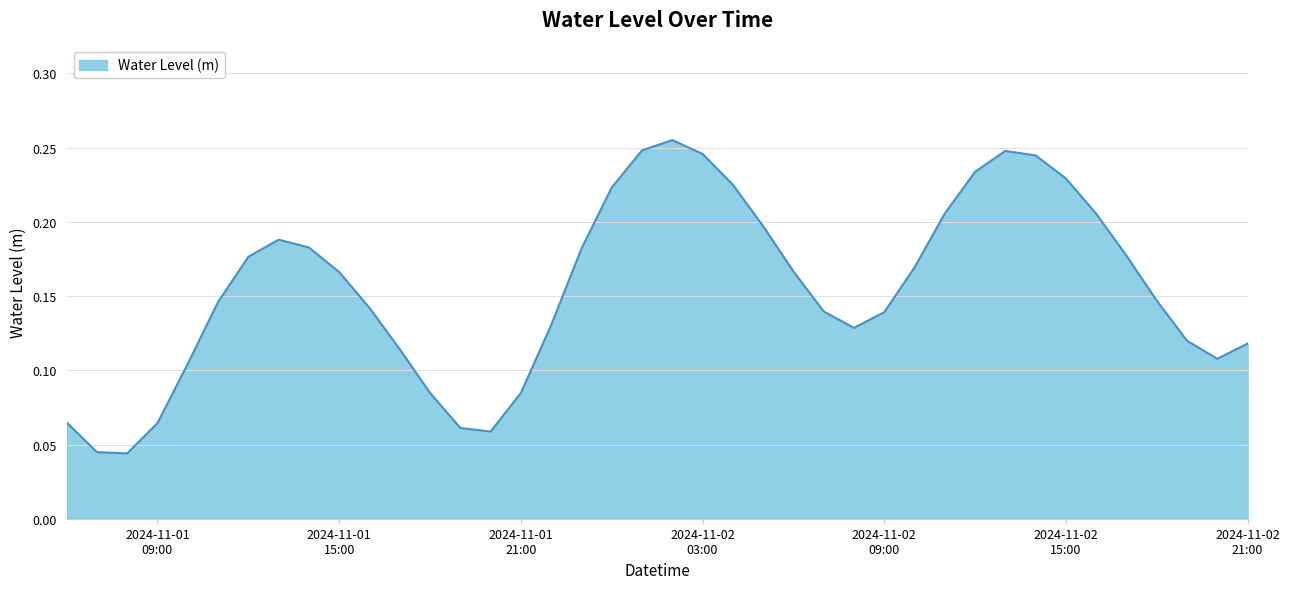

At which category does the chart reach its minimum across all series?

2024-11-01 08:00